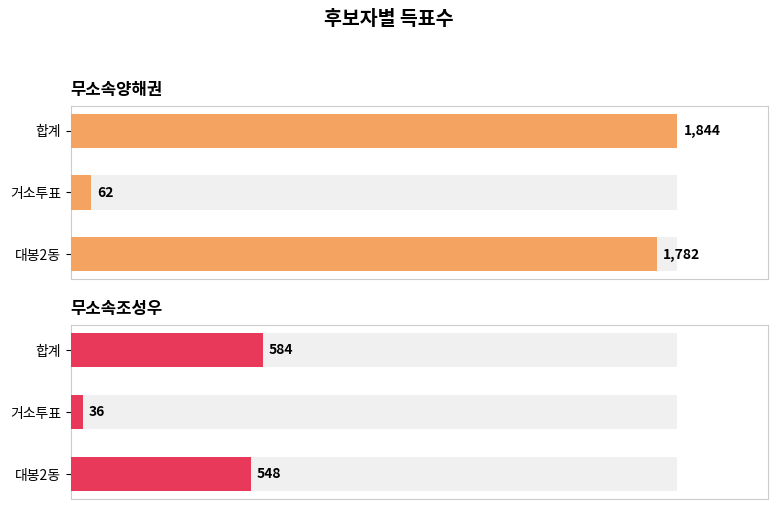

Rank the series by their average value, from lowest to highest.

무소속조성우, 무소속양해권